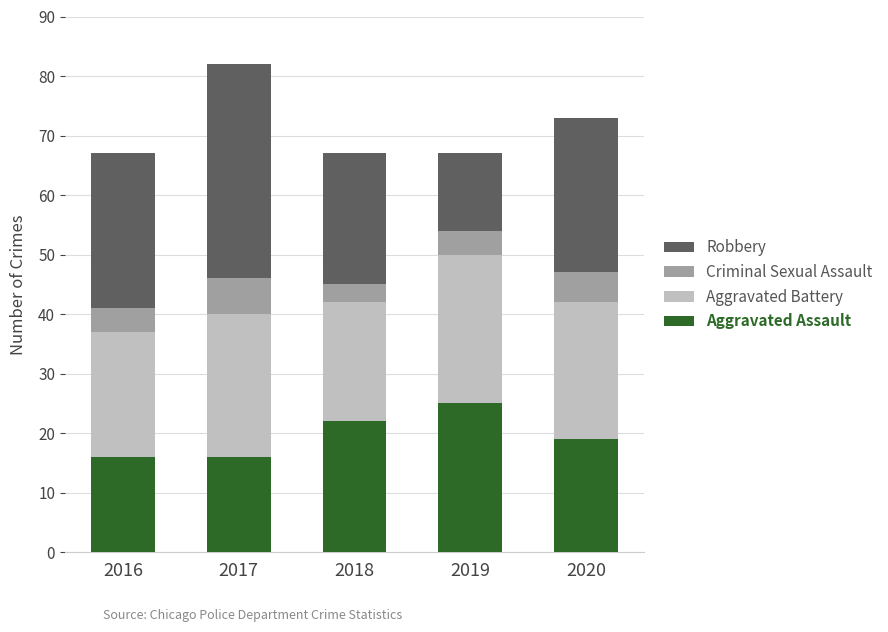

The Aggravated Assault series shows 25 at 2019. True or false?

True